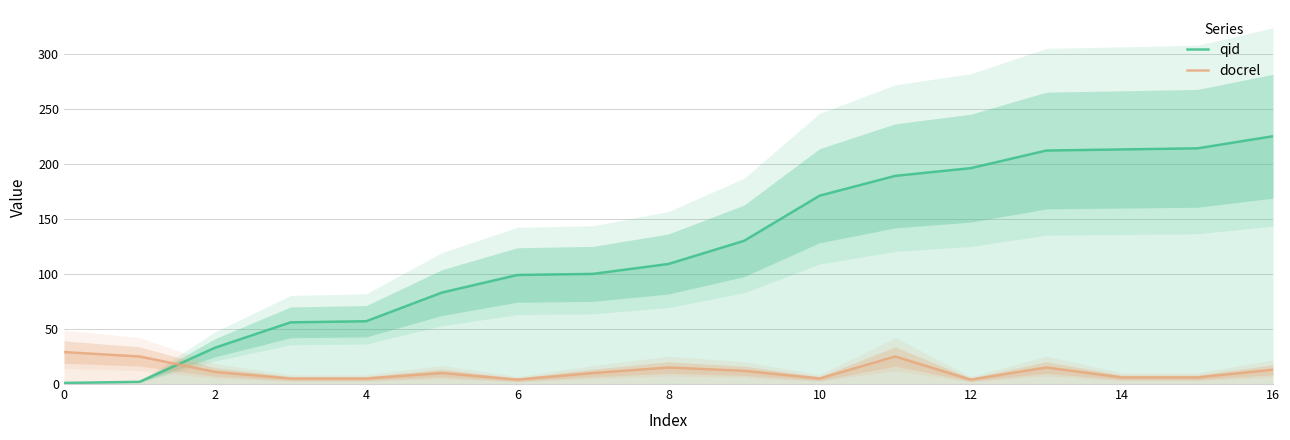

Which series has the largest range (max minus min)?

qid